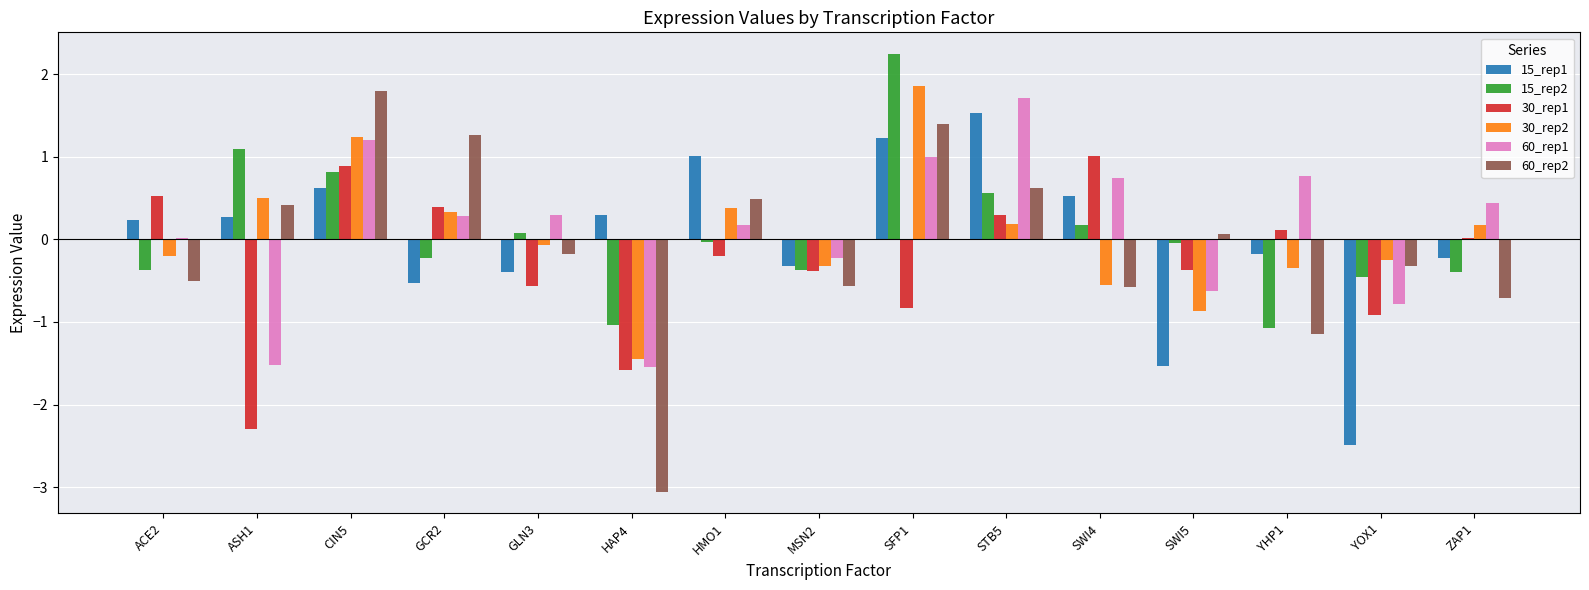

How many distinct data groups are displayed?

6